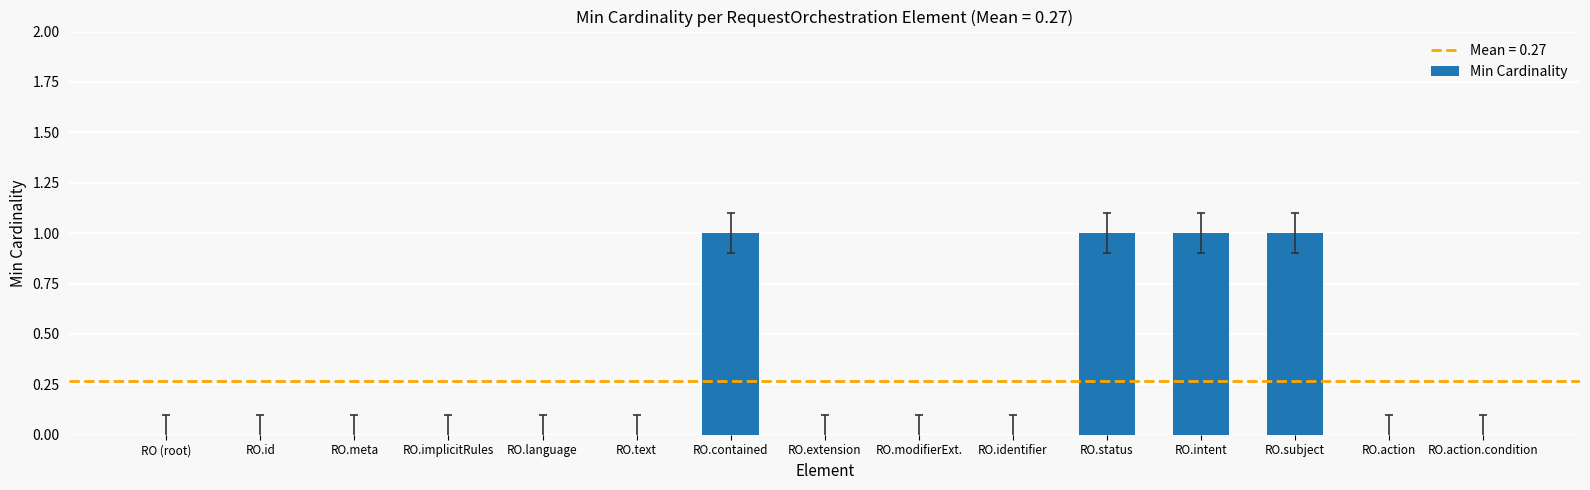

Between RO.status and RO.id, which is larger?

RO.status